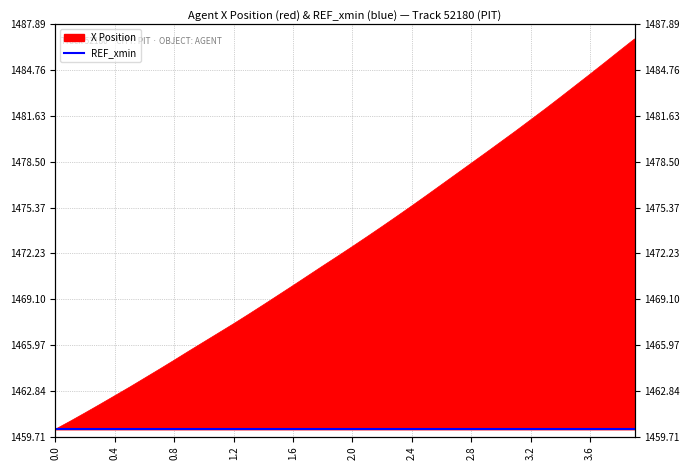

Reading right to left, extract all data points from this chart.

1486.9	1486.1	1485.3	1484.5	1483.7	1482.9	1482.1	1481.4	1480.6	1479.9	1479.1	1478.4	1477.7	1476.9	1476.2	1475.5	1474.8	1474.1	1473.4	1472.7	1472.0	1471.4	1470.7	1470.0	1469.4	1468.7	1468.1	1467.4	1466.8	1466.2	1465.6	1464.9	1464.3	1463.7	1463.1	1462.5	1461.9	1461.3	1460.8	1460.2